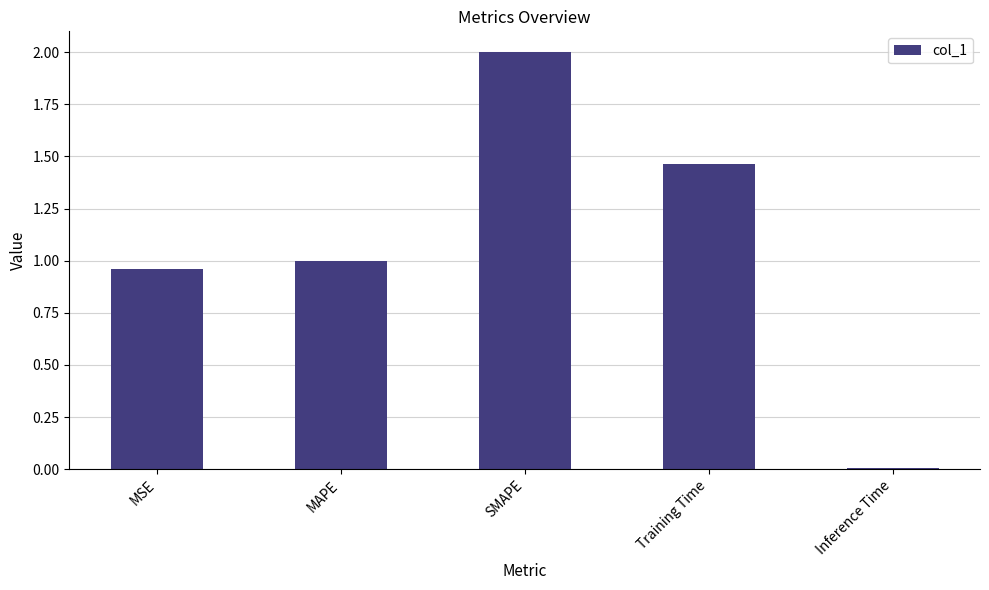

What is the average value?

1.1